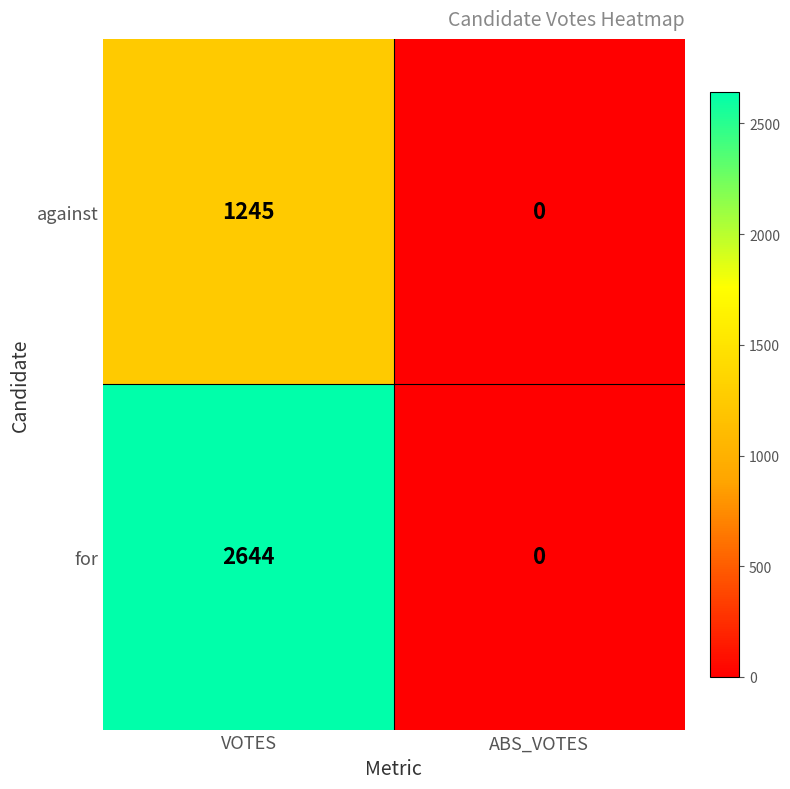

True or false: against has a value of 2075 at VOTES.

False